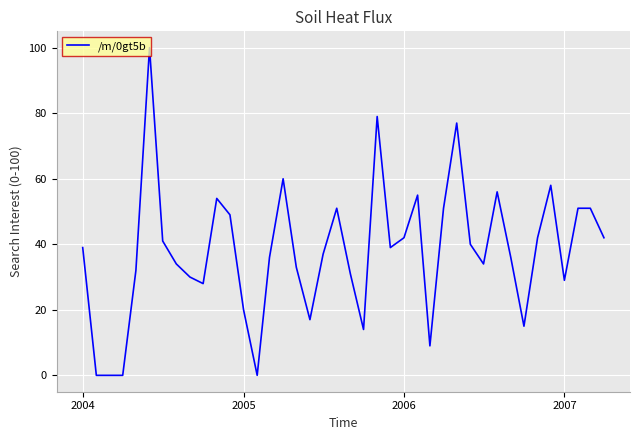

What is the difference between the maximum and minimum values?

100